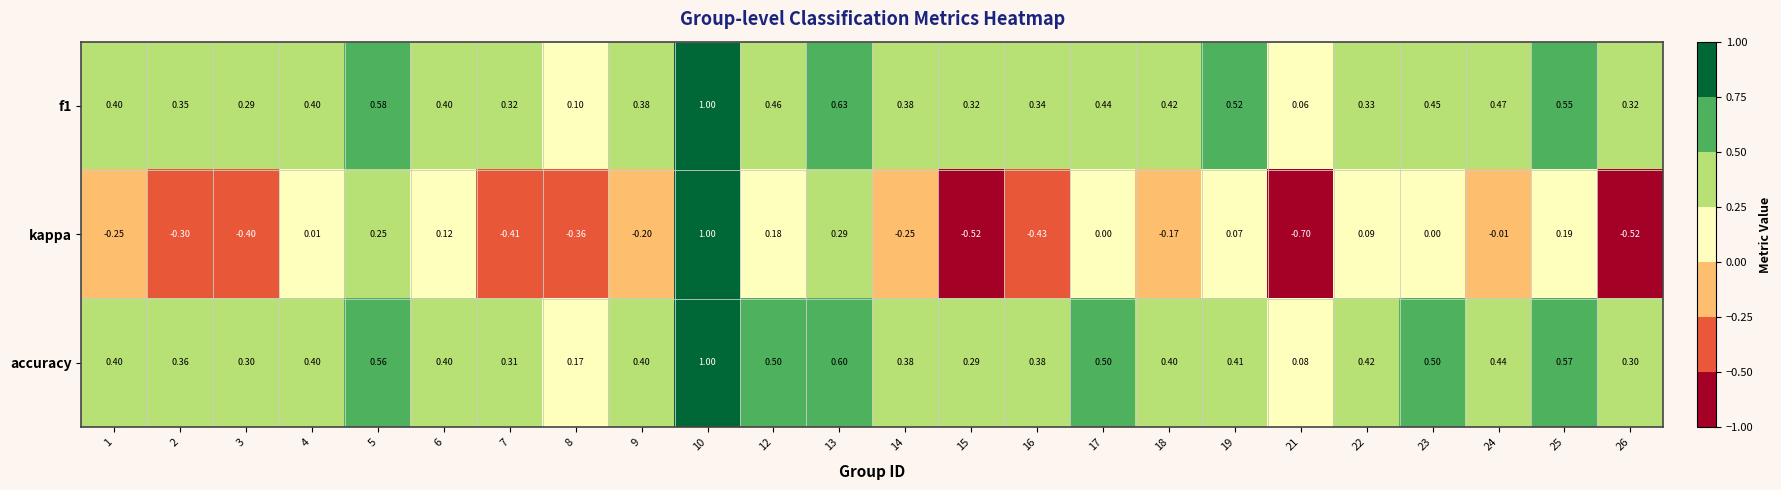

Which series has the largest range (max minus min)?

kappa